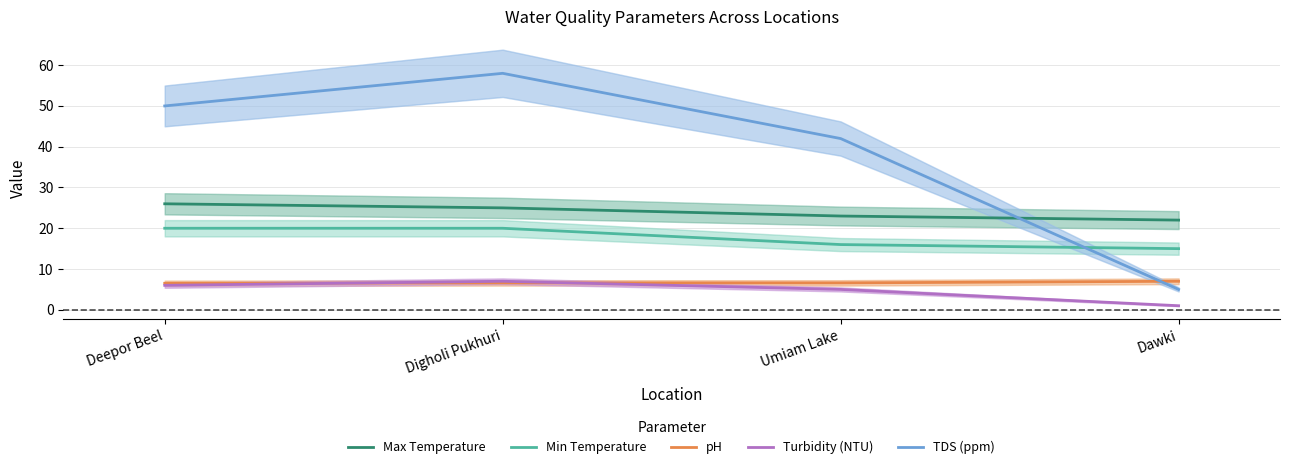

How many values in the TDS (ppm) series exceed 50?

1